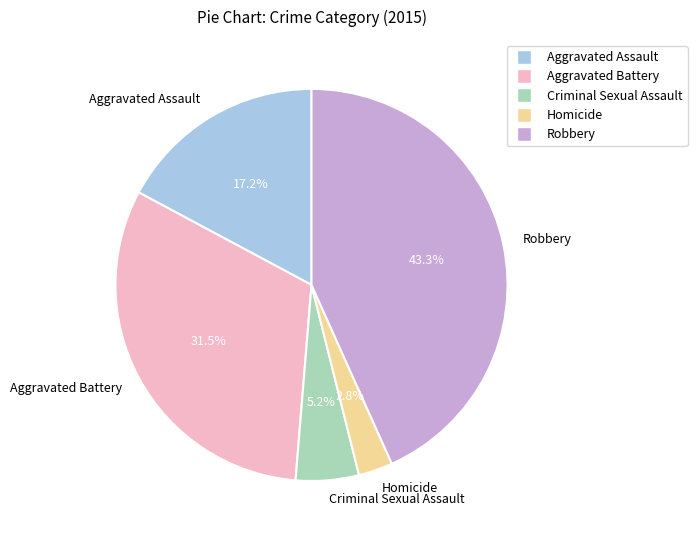

Is it true that Aggravated Assault is 30% of the pie?

False